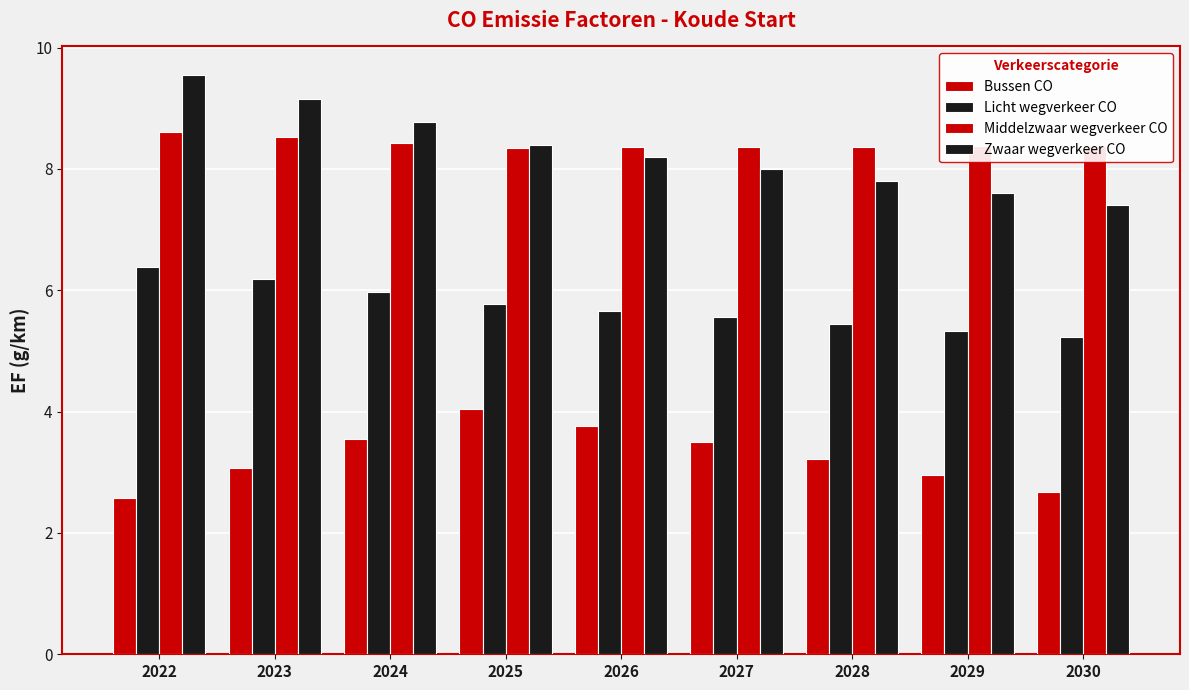

At which category is the sum across all series the highest?

2022